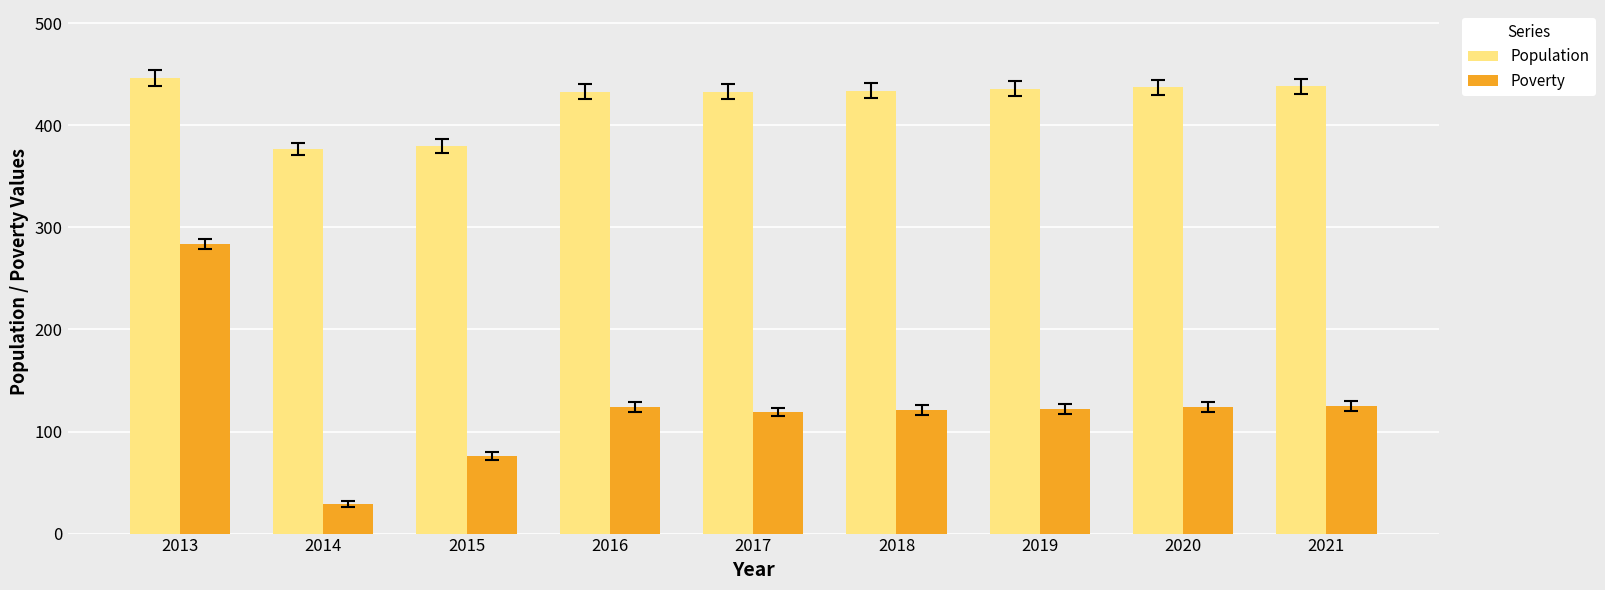

What is the total value across all series at 2013?

730